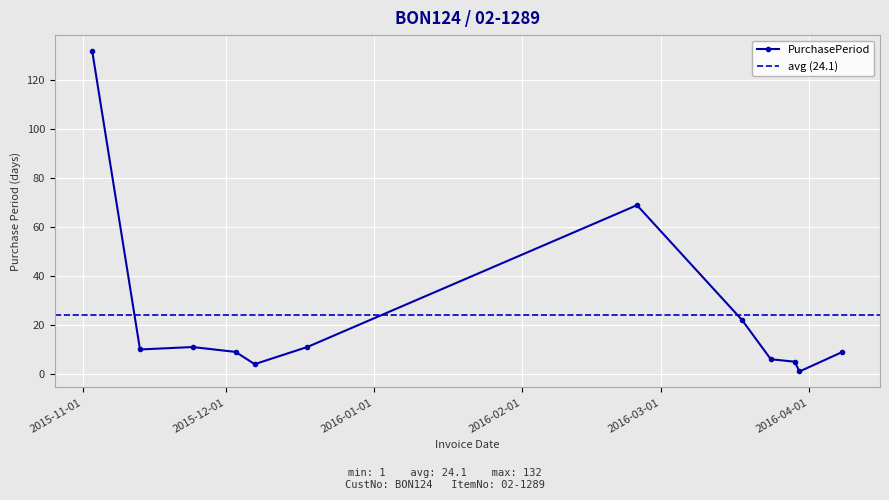

Is it true that the value at 2015-11-03 is 69?

False